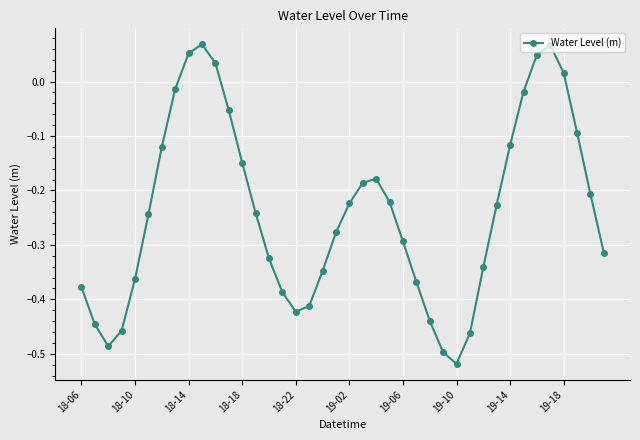

True or false: there are more than 0 points higher than both neighbors.

True